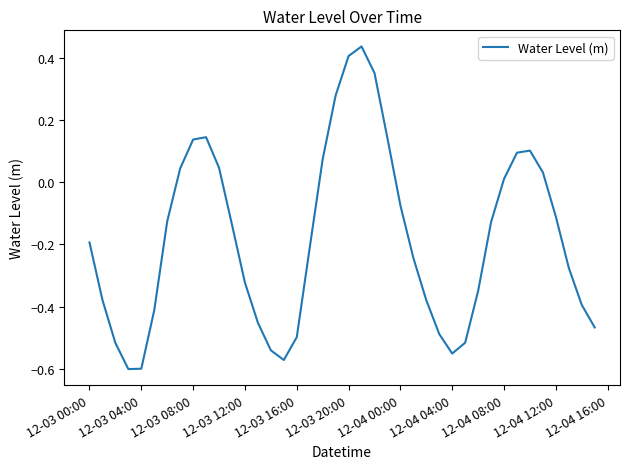

How many points are higher than both their immediate neighbors (excluding endpoints)?

3